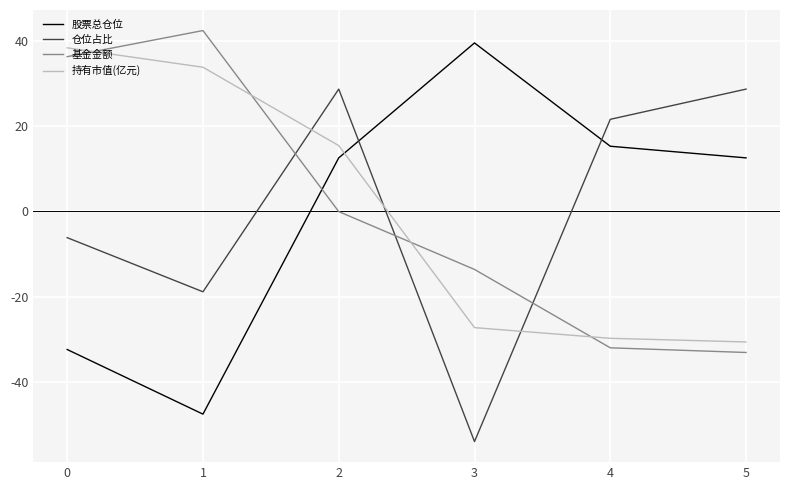

How many lines are shown in the chart?

4